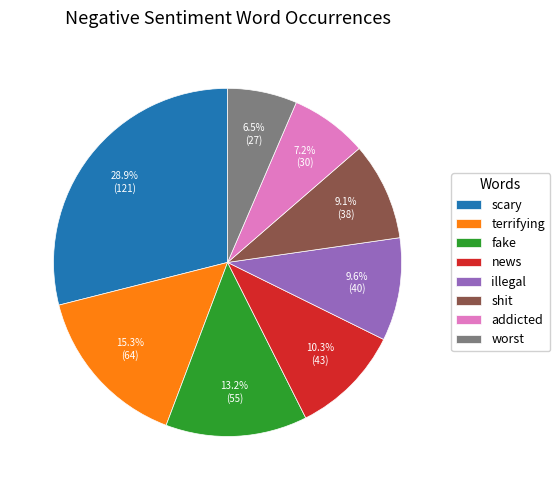

Which category has the biggest portion of the pie?

scary